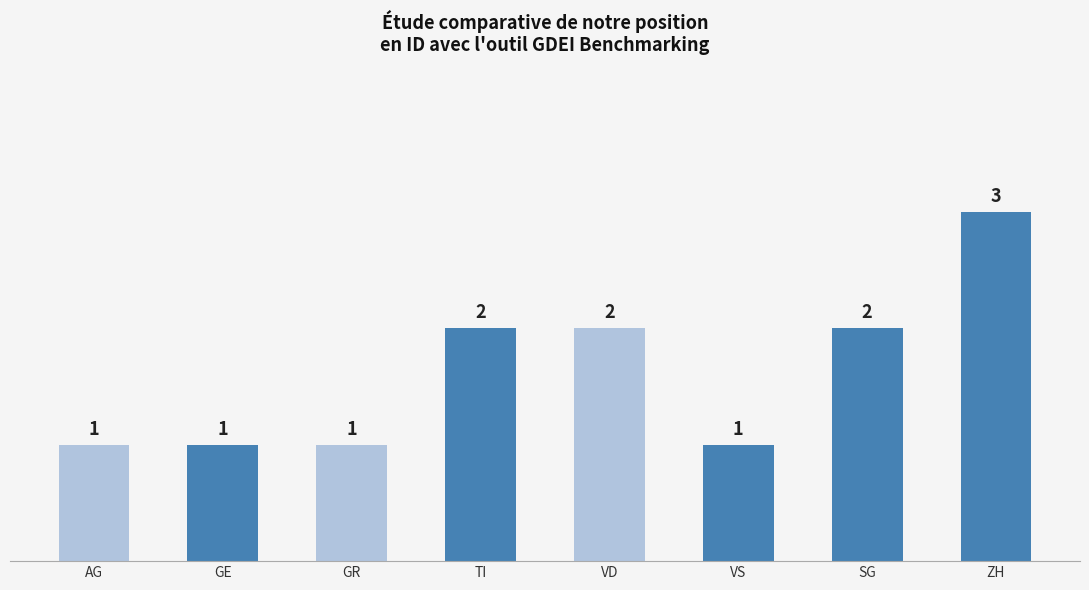

Count the number of categories in the chart.

8